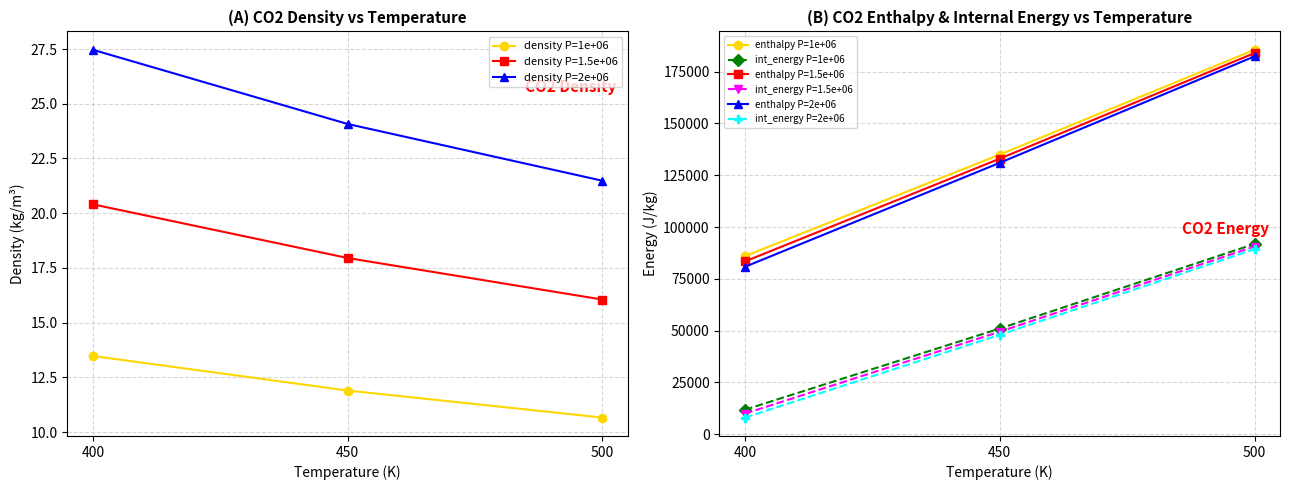

What is the maximum value shown in the chart?

185601.0